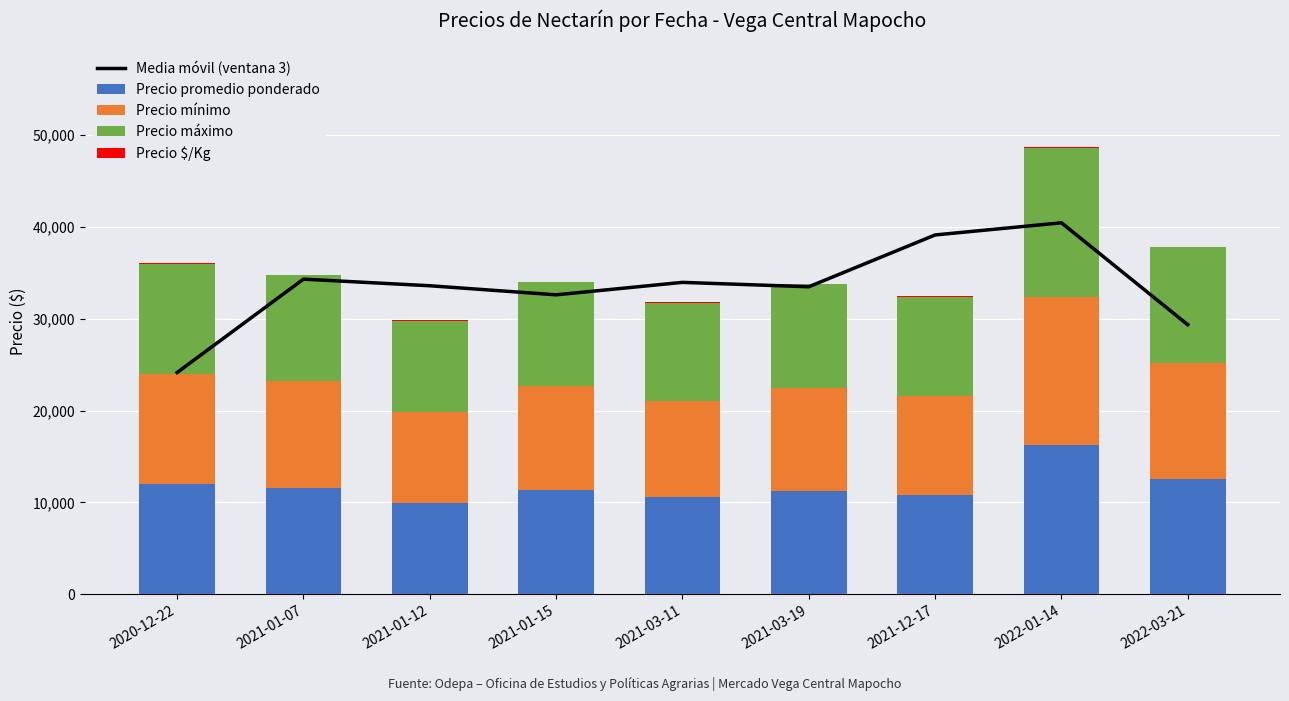

How many groups of bars are there?

9